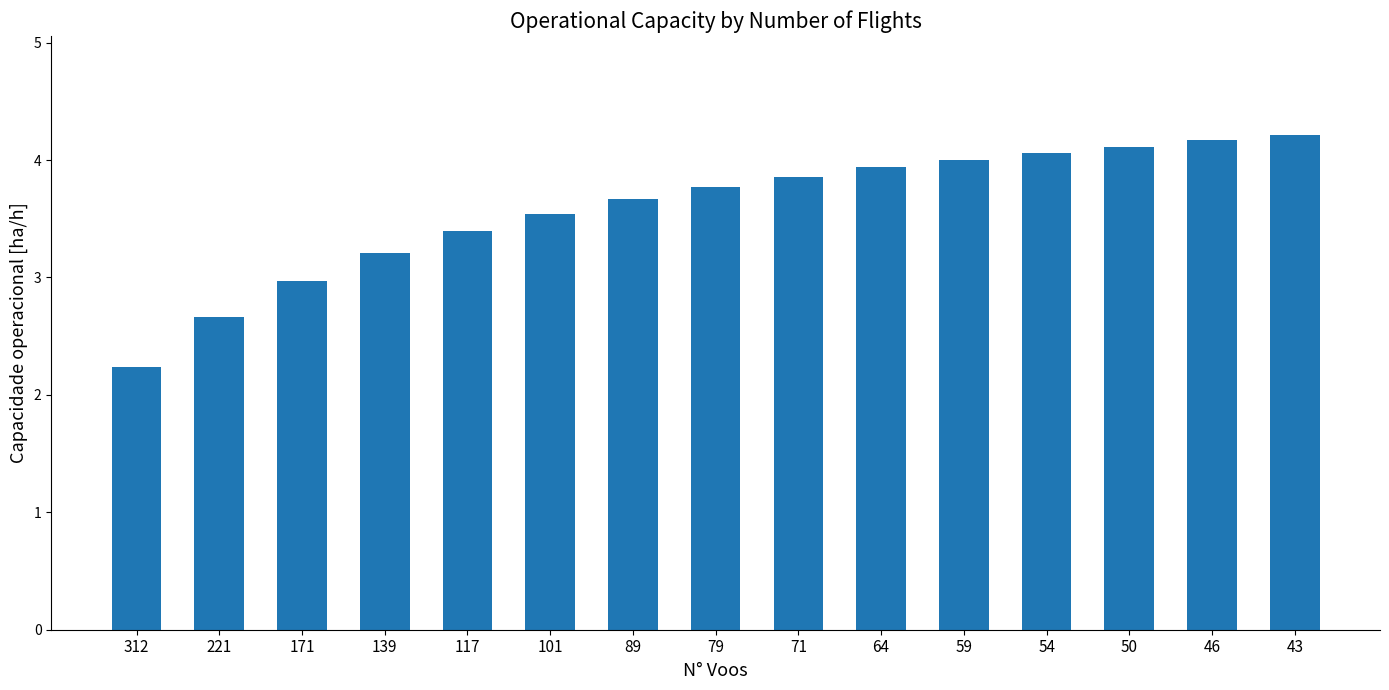

Reading left to right, transcribe all the data shown in this chart.

312=2.2	221=2.7	171=3.0	139=3.2	117=3.4	101=3.5	89=3.7	79=3.8	71=3.9	64=3.9	59=4.0	54=4.1	50=4.1	46=4.2	43=4.2